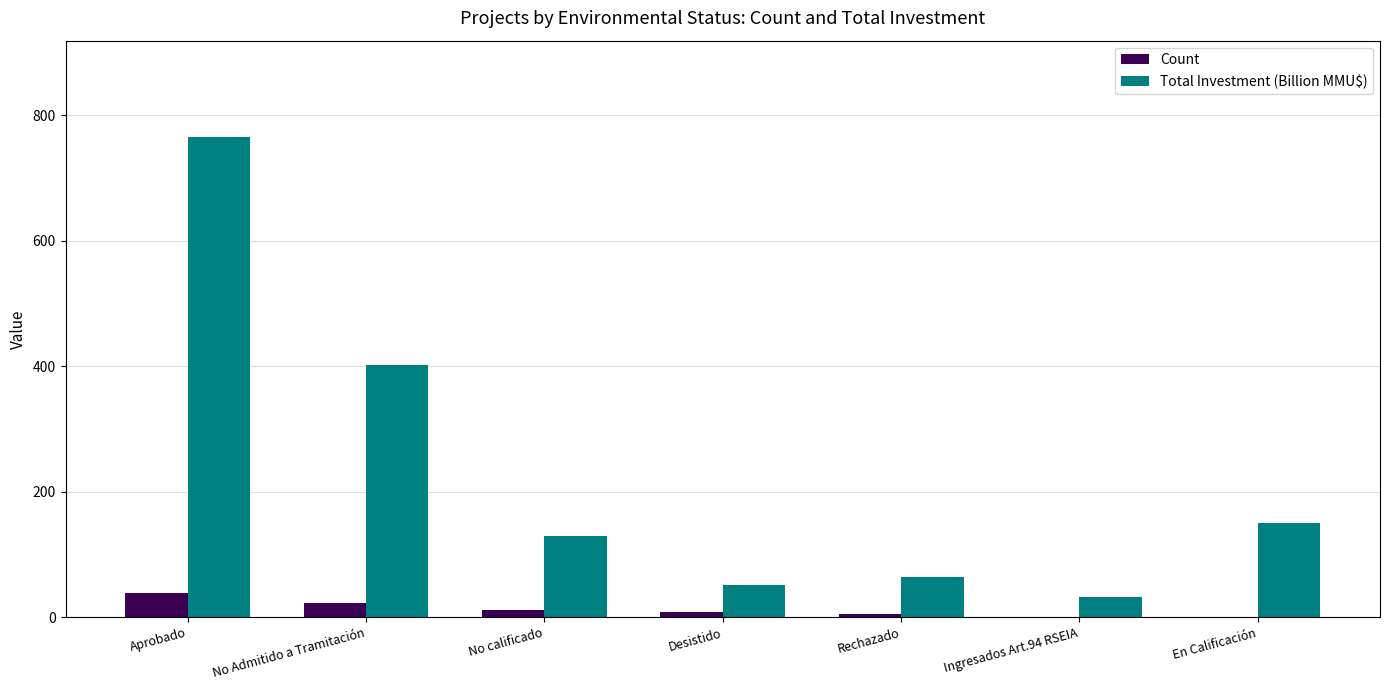

Are the bars grouped side by side (vs. stacked)?

Yes